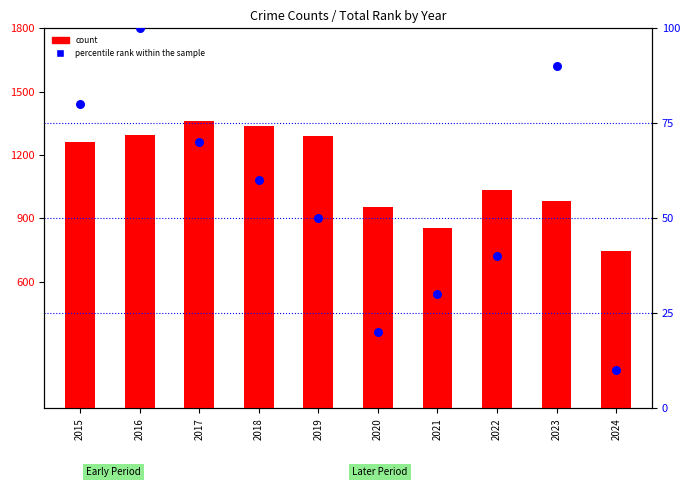

Is the value of count at 2021 greater than the value of percentile rank within the sample at 2016?

Yes